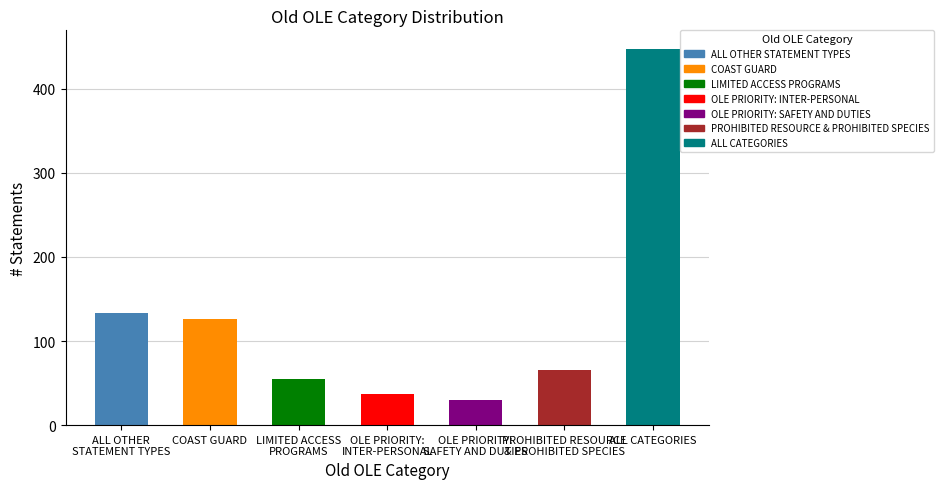

List the labels in order of value, smallest first.

OLE PRIORITY:
SAFETY AND DUTIES, OLE PRIORITY:
INTER-PERSONAL, LIMITED ACCESS
PROGRAMS, PROHIBITED RESOURCE
& PROHIBITED SPECIES, COAST GUARD, ALL OTHER
STATEMENT TYPES, ALL CATEGORIES